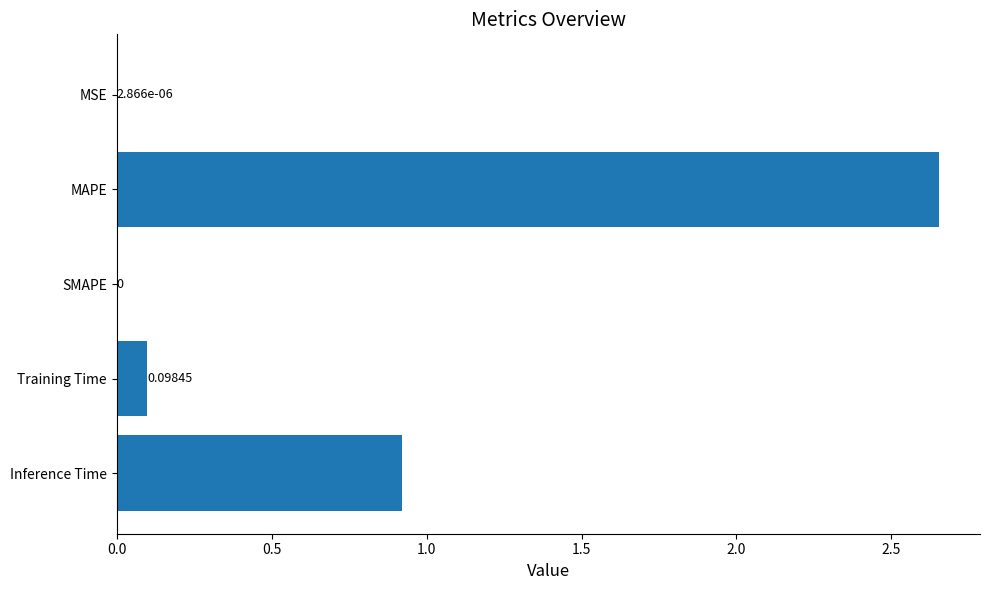

Which has a higher value, SMAPE or MAPE?

MAPE